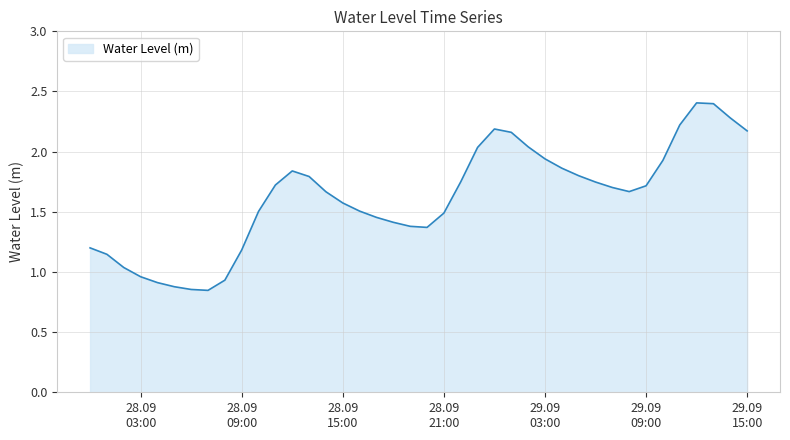

What is the difference between the maximum and minimum values?

1.6